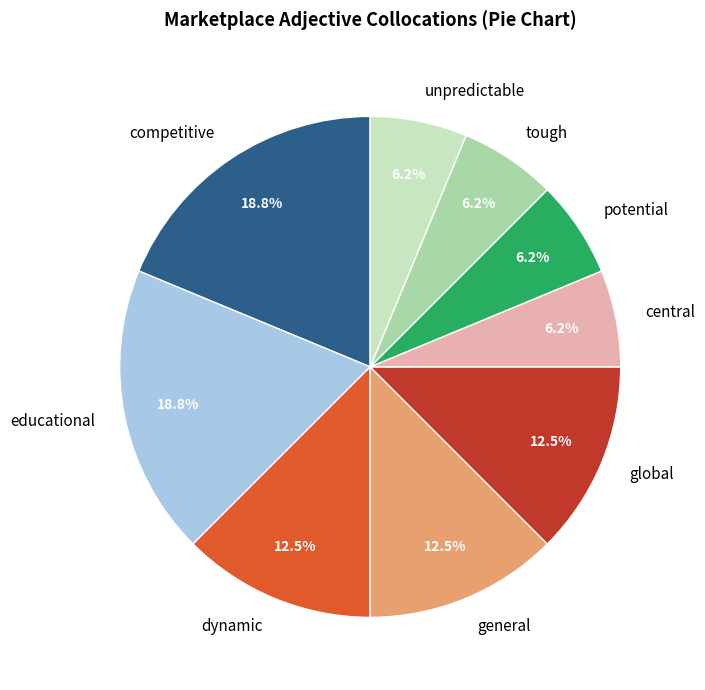

Does general represent more than half of the total?

No